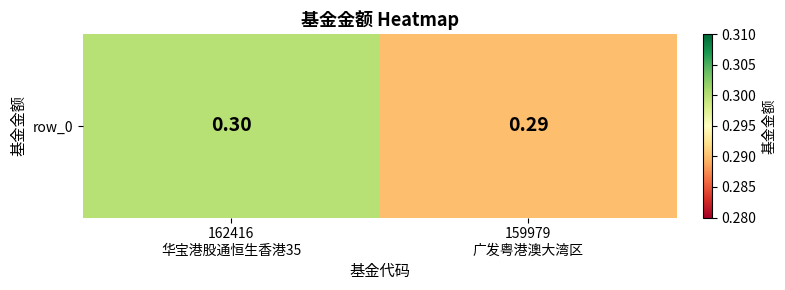

The chart shows a value of 0.4 at 162416
华宝港股通恒生香港35. True or false?

False